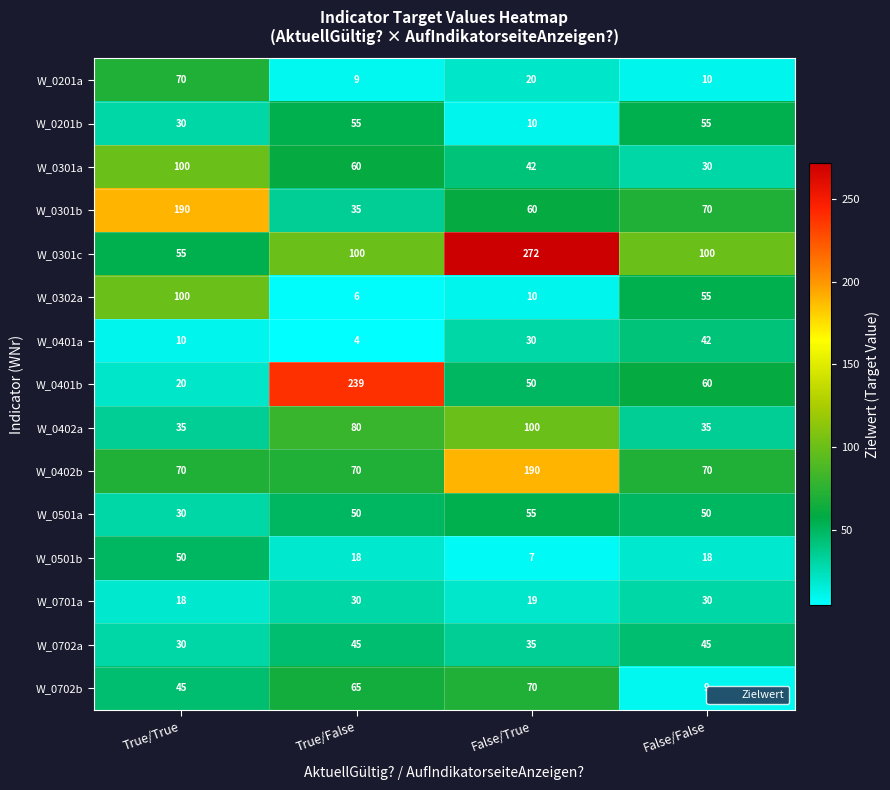

Is it true that W_0301c equals 55 at True/True?

True